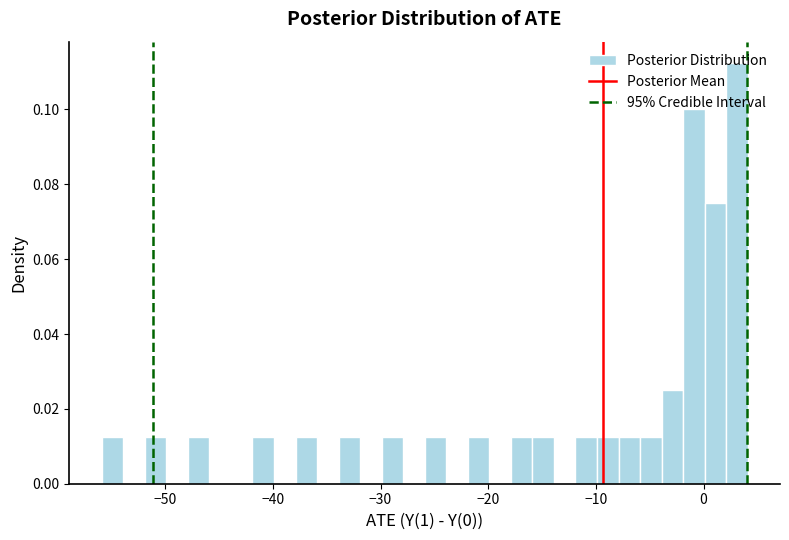

Read against the x-axis, roughly where is the centre of the tallest bar?

3